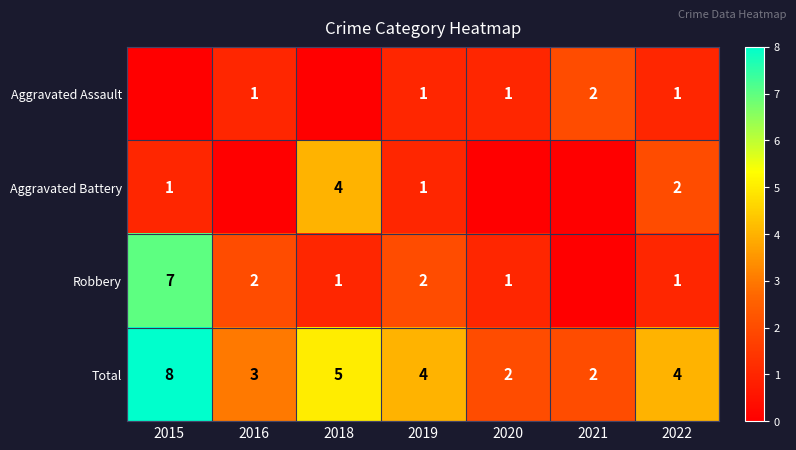

What is the sum of the Total values at 2020 and 2019?

6